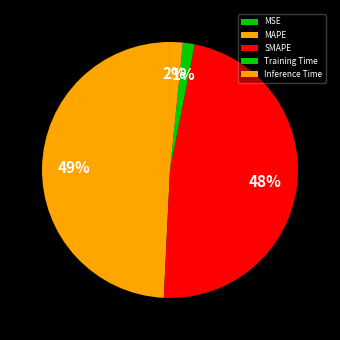

Between MSE and Inference Time, which is larger?

Inference Time